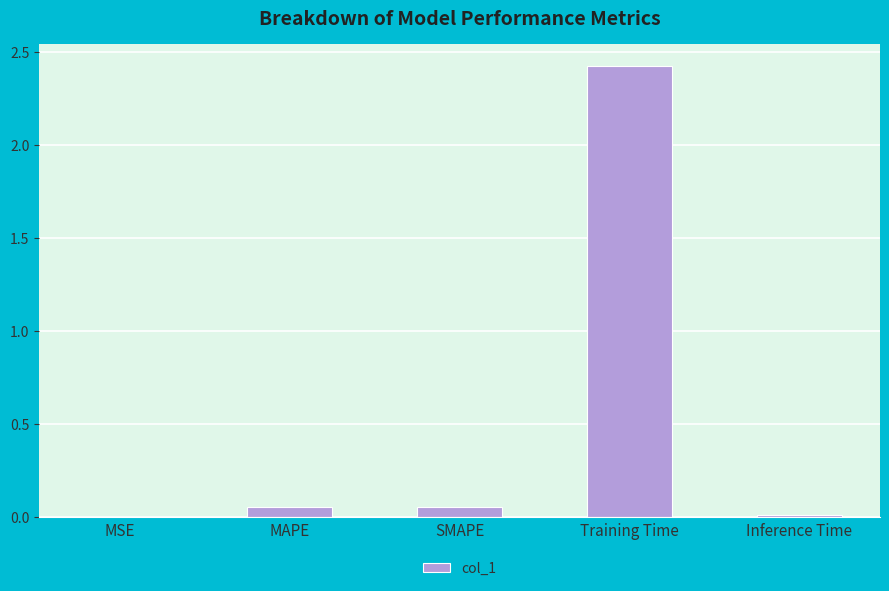

What is the change in value from MSE to Training Time?

+2.4